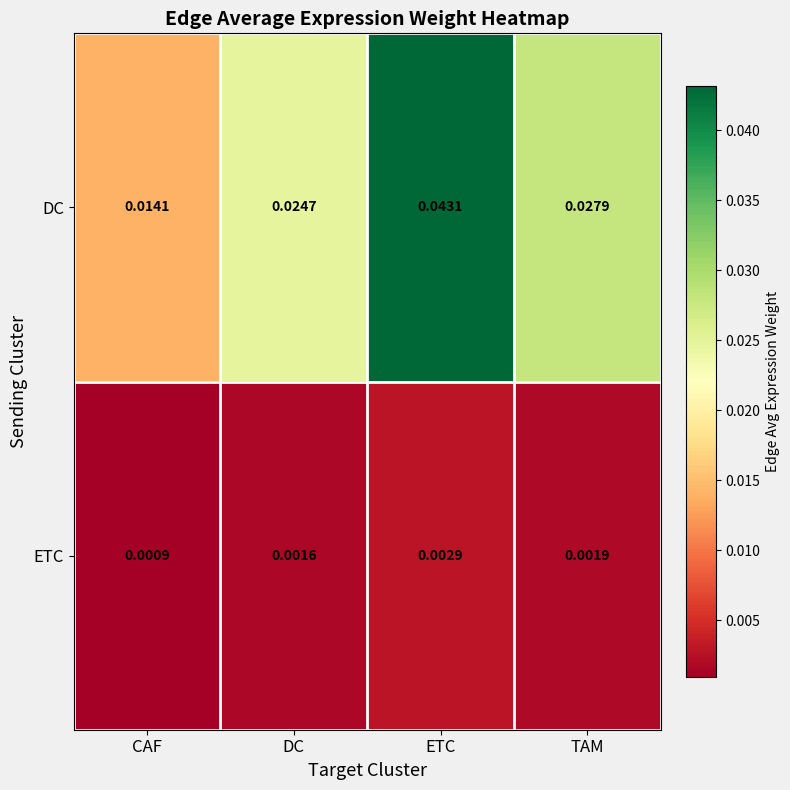

How many distinct data groups are displayed?

2